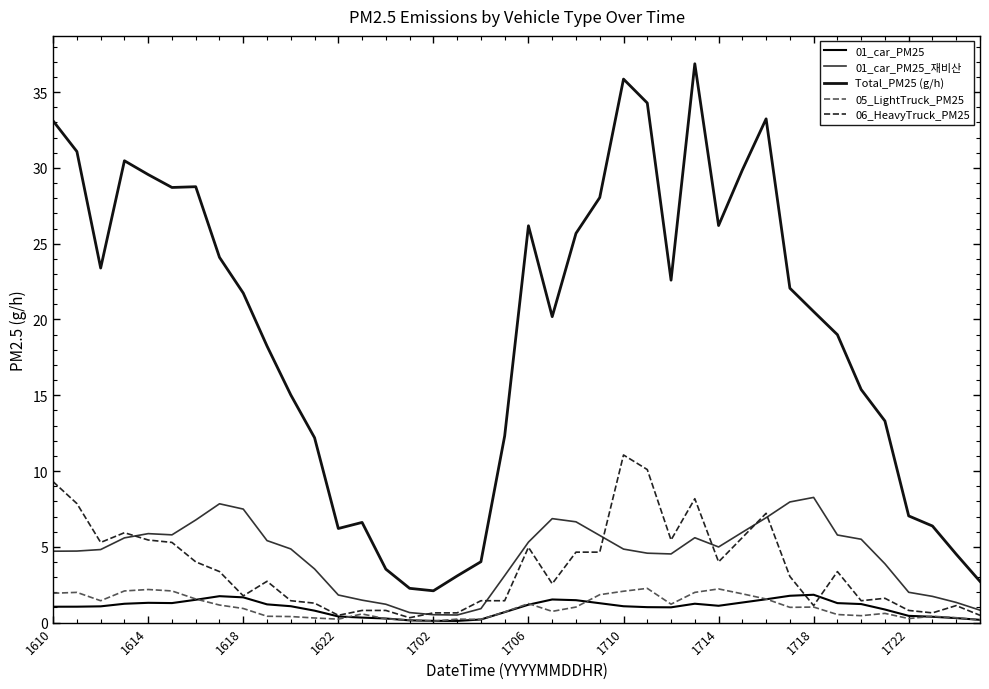

List the labels in order of 01_car_PM25 value, smallest first.

17, 16, 15, 39, 18, 14, 38, 13, 37, 12, 36, 19, 11, 35, 26, 25, 1610, 1614, 1618, 24, 10, 28, 20, 1722, 34, 1622, 27, 23, 33, 1706, 1702, 29, 22, 1710, 21, 30, 1718, 1714, 31, 32